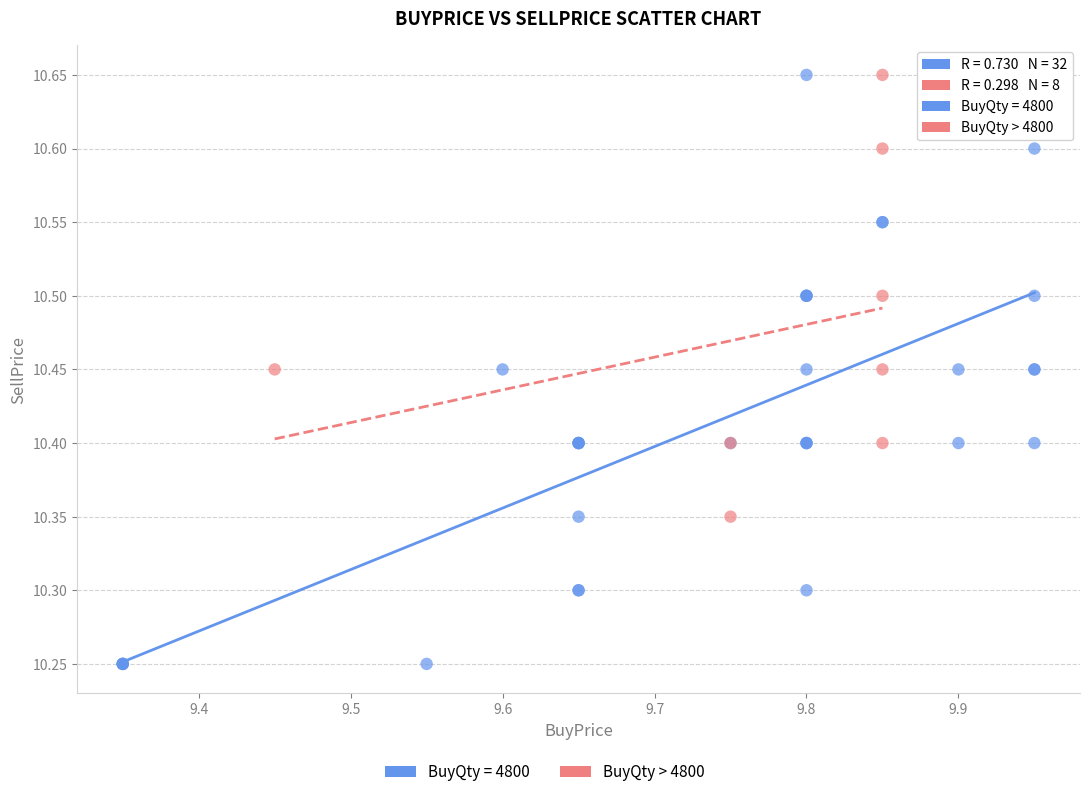

Which series contains the lowest Y value?

BuyQty = 4800